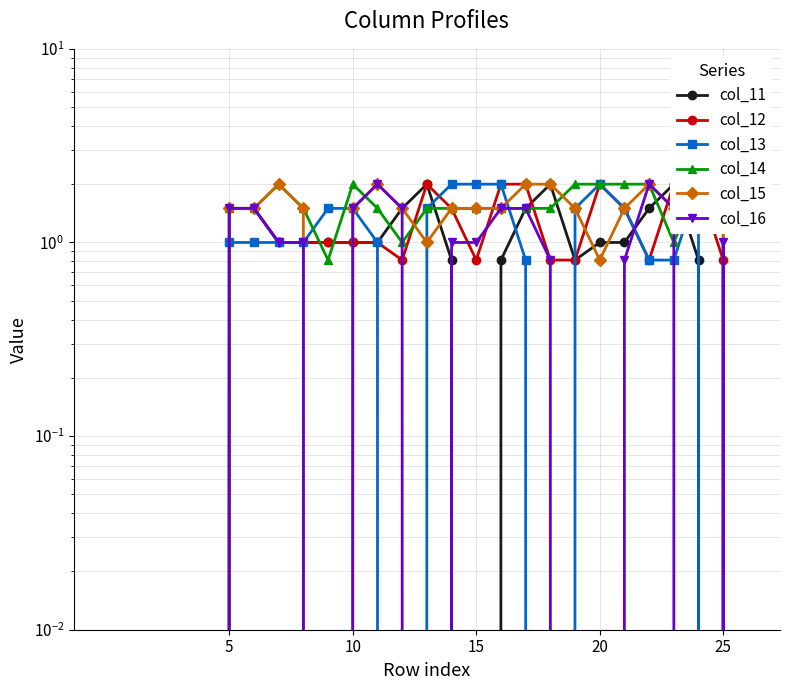

How many values in col_12 are above zero?

21